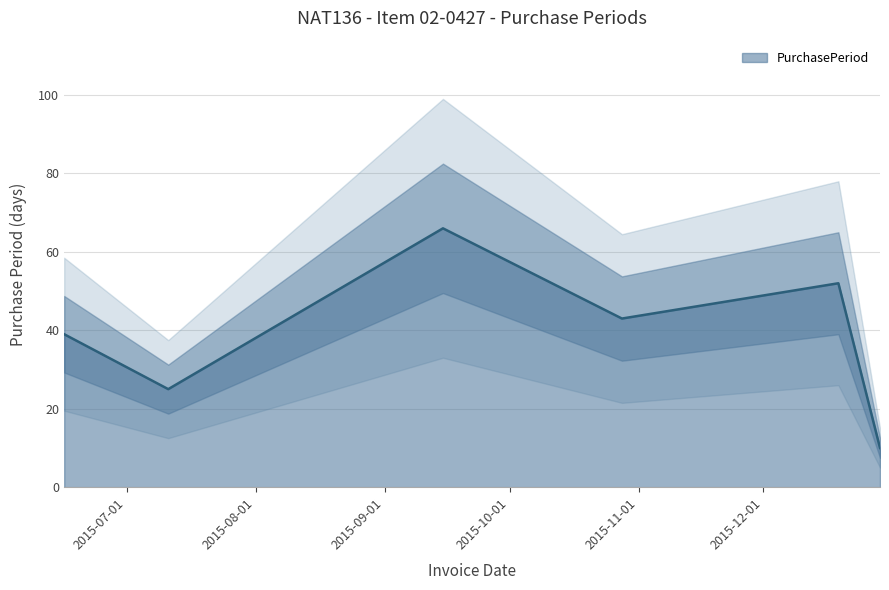

True or false: there are more than 1 points higher than both neighbors.

True